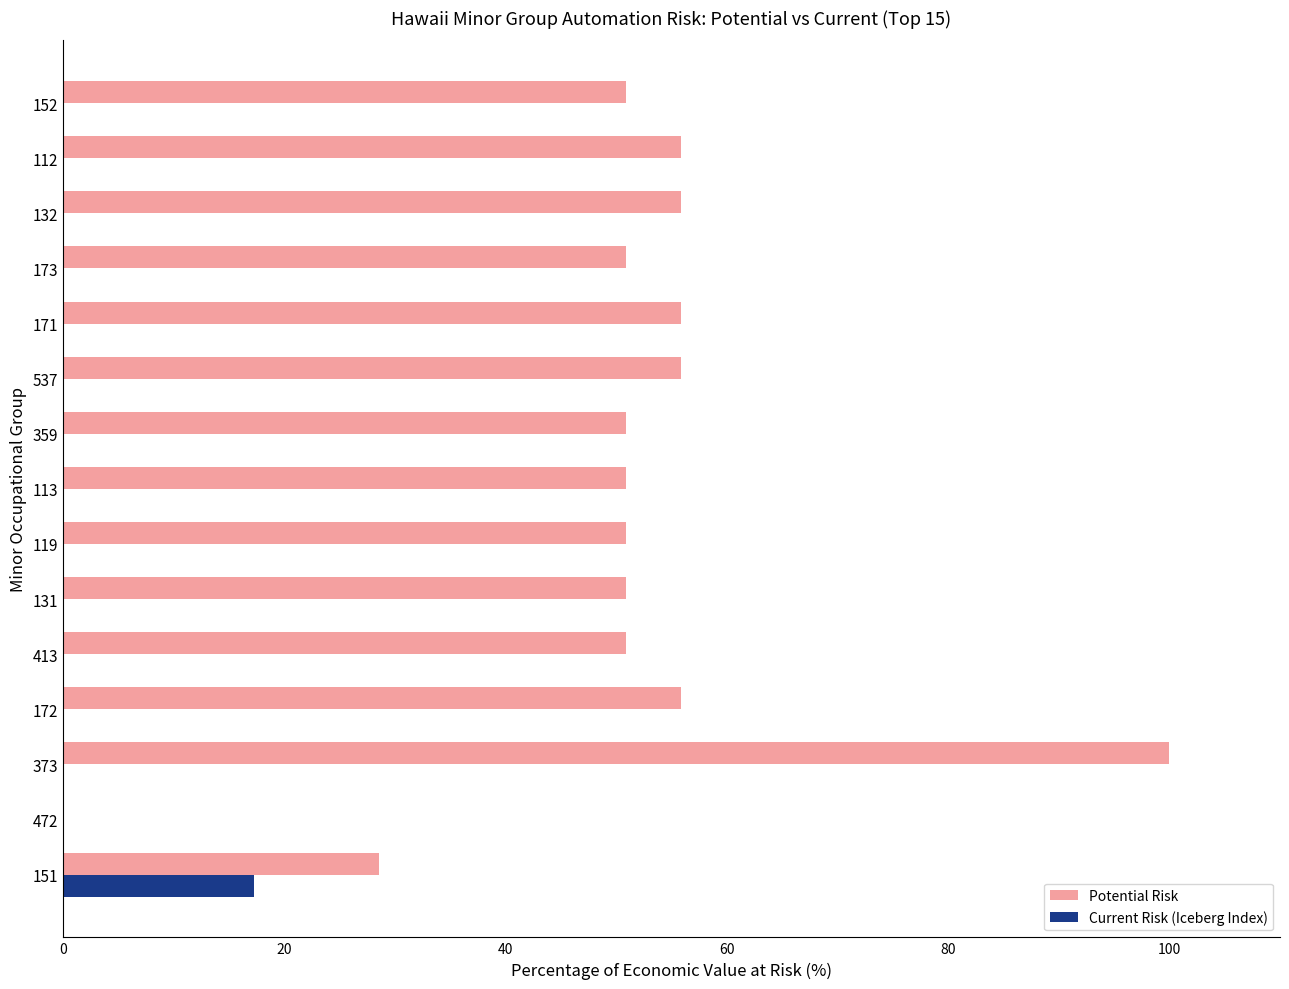

Read the Potential Risk value at 359.

50.9